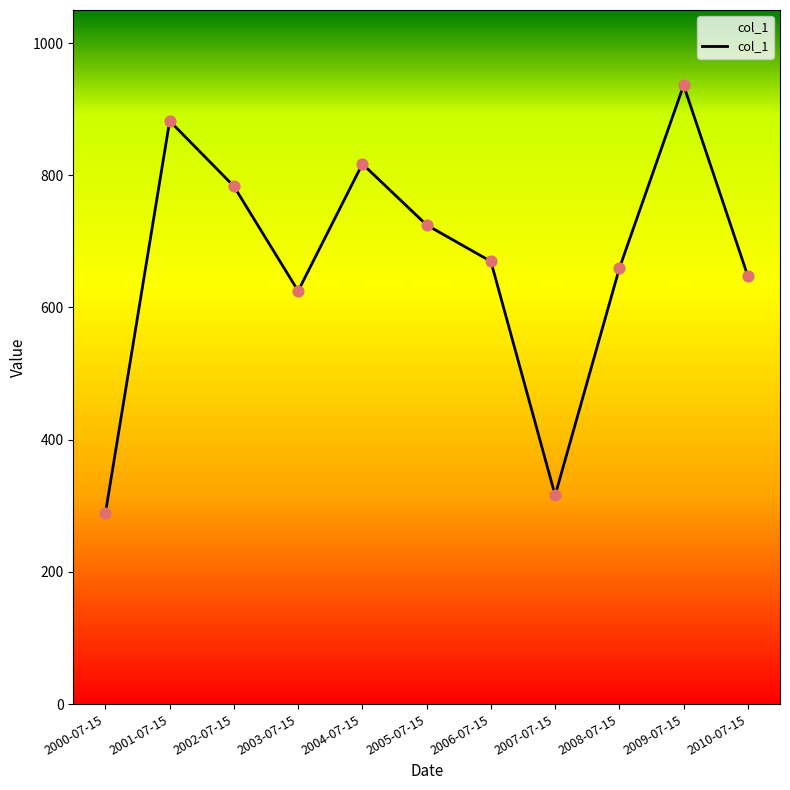

What is the change in value from 2003-07-15 to 2004-07-15?

+192.2